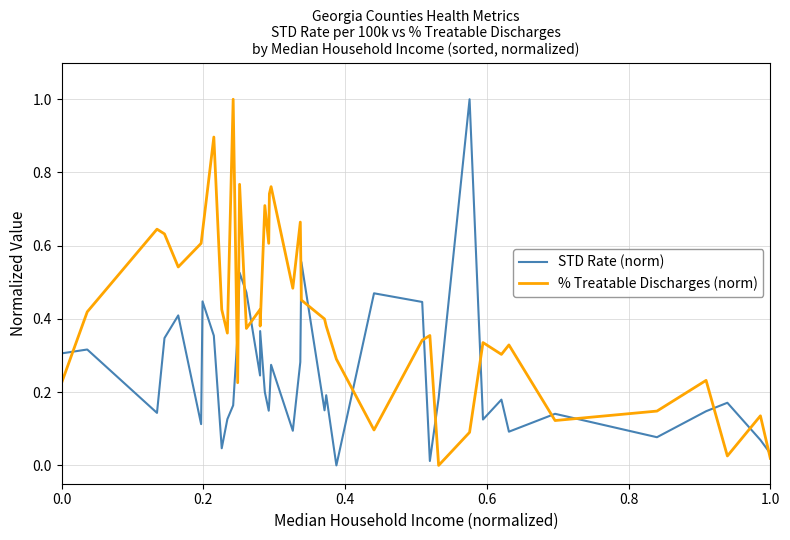

What is the greatest value displayed?

1.0